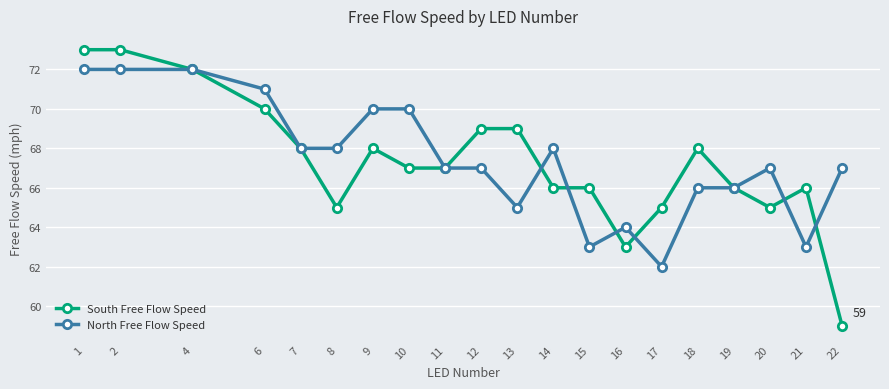

Count the number of data series in this chart.

2